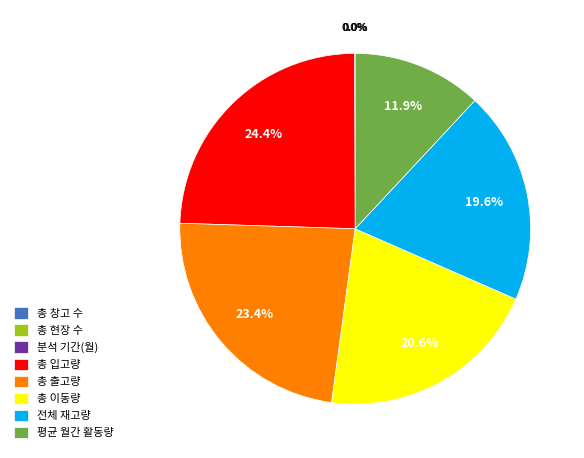

Between 총 이동량 and 전체 재고량, which is larger?

총 이동량